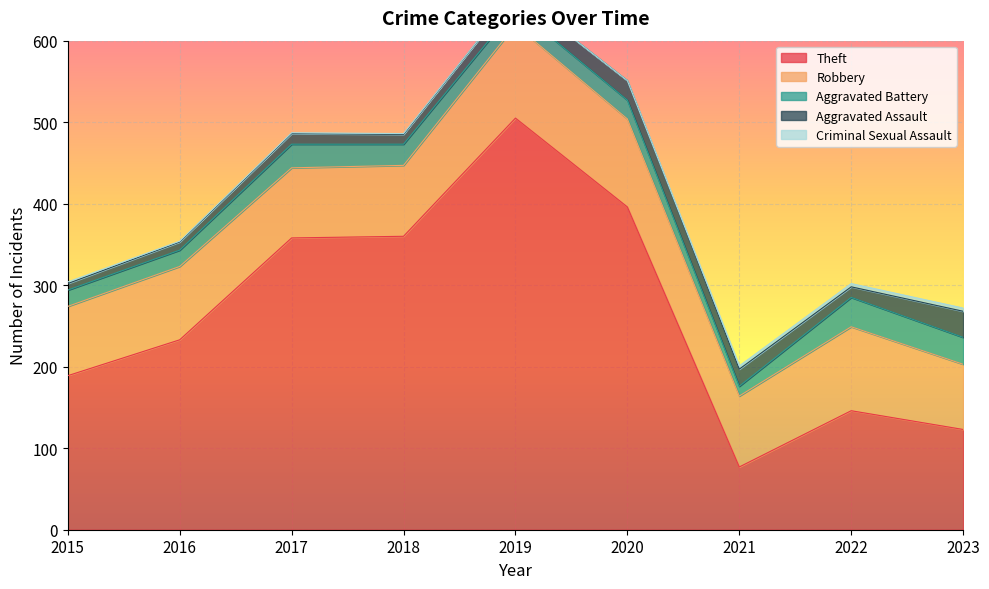

Reading left to right, list all the values displayed in this chart.

Theft: 189	233	358	360	505	396	77	146	123
Robbery: 85	90	86	87	114	108	87	103	80
Aggravated Battery: 20	20	29	26	21	23	12	36	33
Aggravated Assault: 8	10	13	12	18	24	21	13	32
Criminal Sexual Assault: 2	1	1	1	0	0	4	4	4